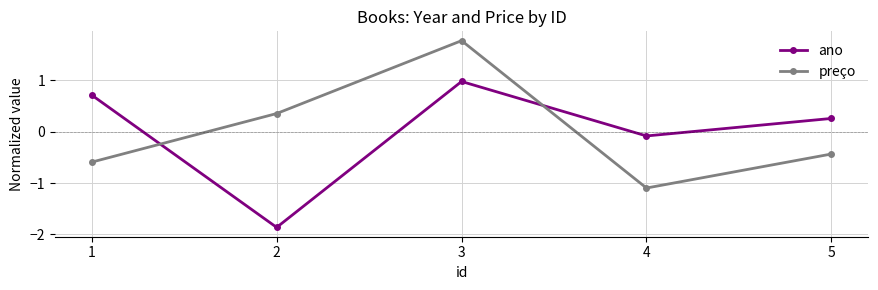

Does the chart have visible grid lines?

Yes